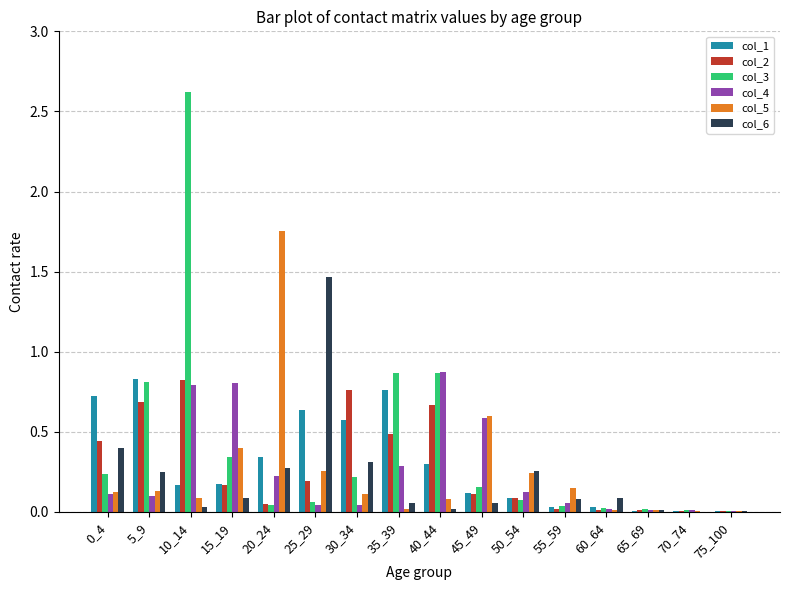

At which category is the sum across all series the highest?

10_14